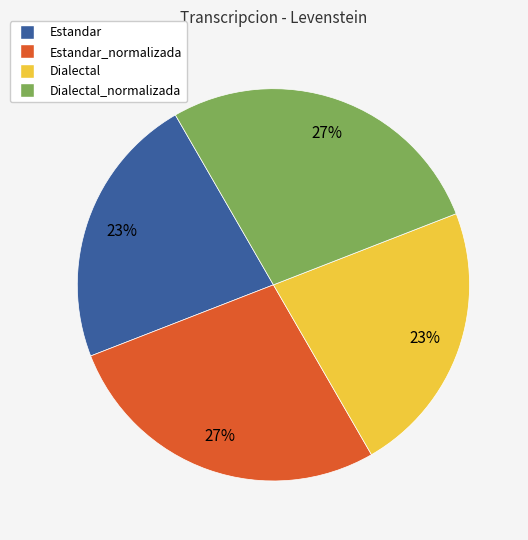

To the nearest percent, what percentage of the pie is Dialectal_normalizada?

27%